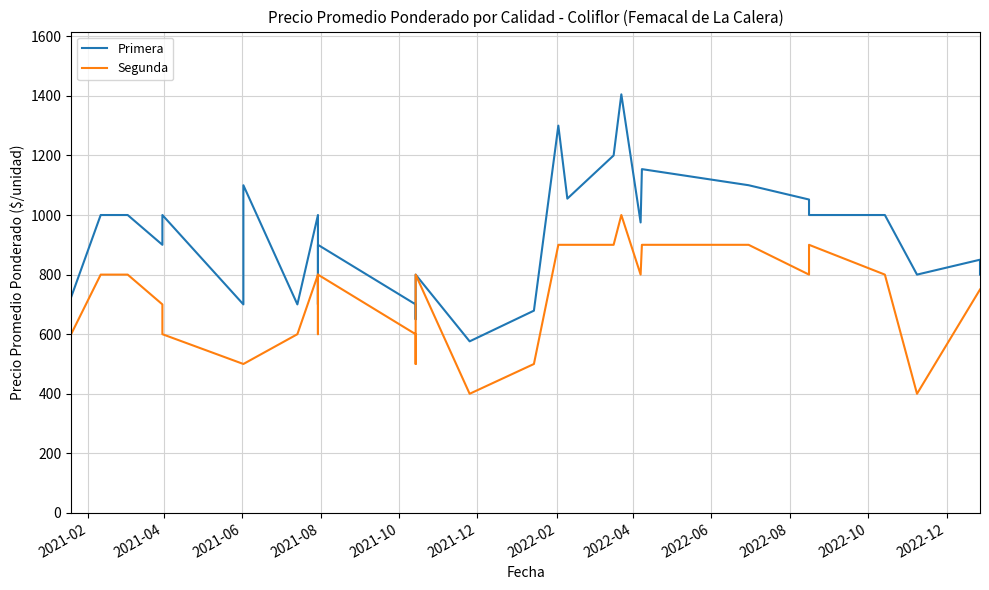

Reading right to left, list all the values displayed in this chart.

Primera: 800	850	800	1000	1000	1052	1100	1154	975	1405	1200	1055	1300	1300	679	576	800	650	700	900	700	1000	700	1100	700	1000	900	1000	1000	724
Segunda: 750	750	400	800	900	800	900	900	800	1000	900	900	900	900	500	400	800	500	600	800	600	800	600	500	500	600	700	800	800	600